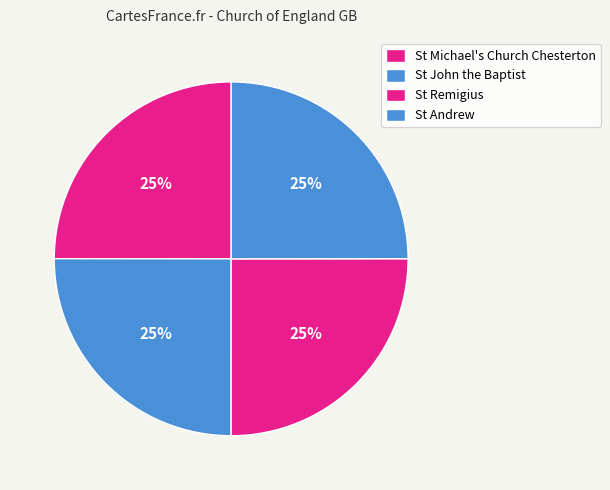

Count the number of slices in the pie.

4